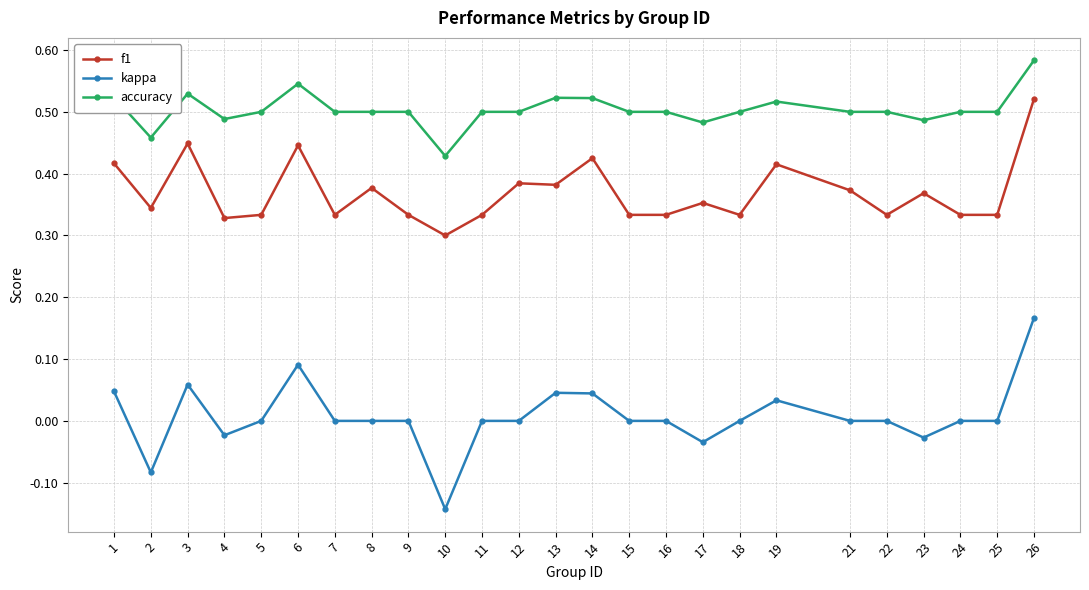

Is it true that accuracy equals 0.5 at 17?

True